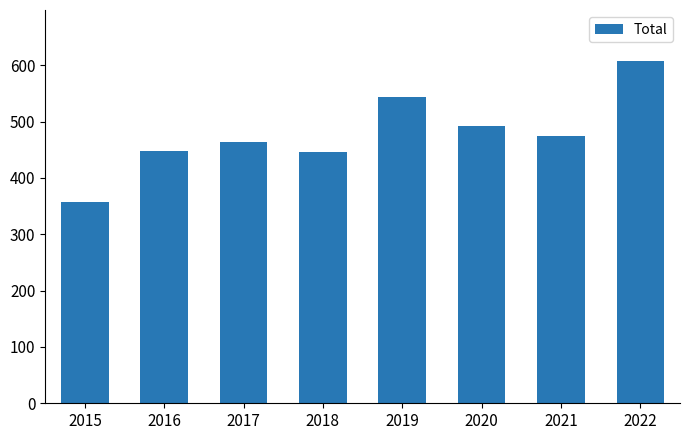

Which label corresponds to the largest value in the chart?

2022